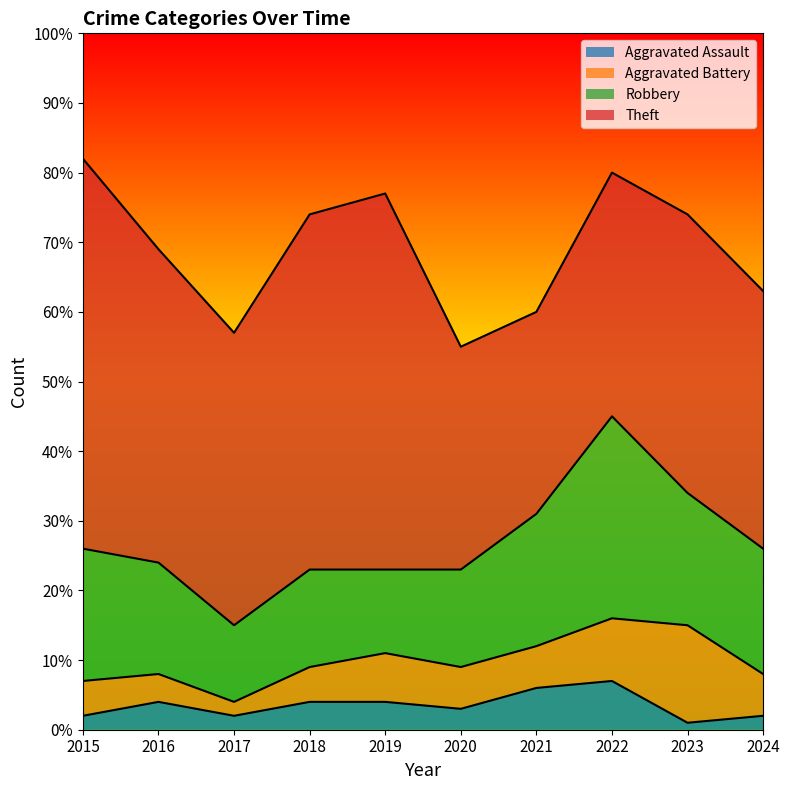

True or false: Aggravated Battery and Robbery intersect in this chart.

False